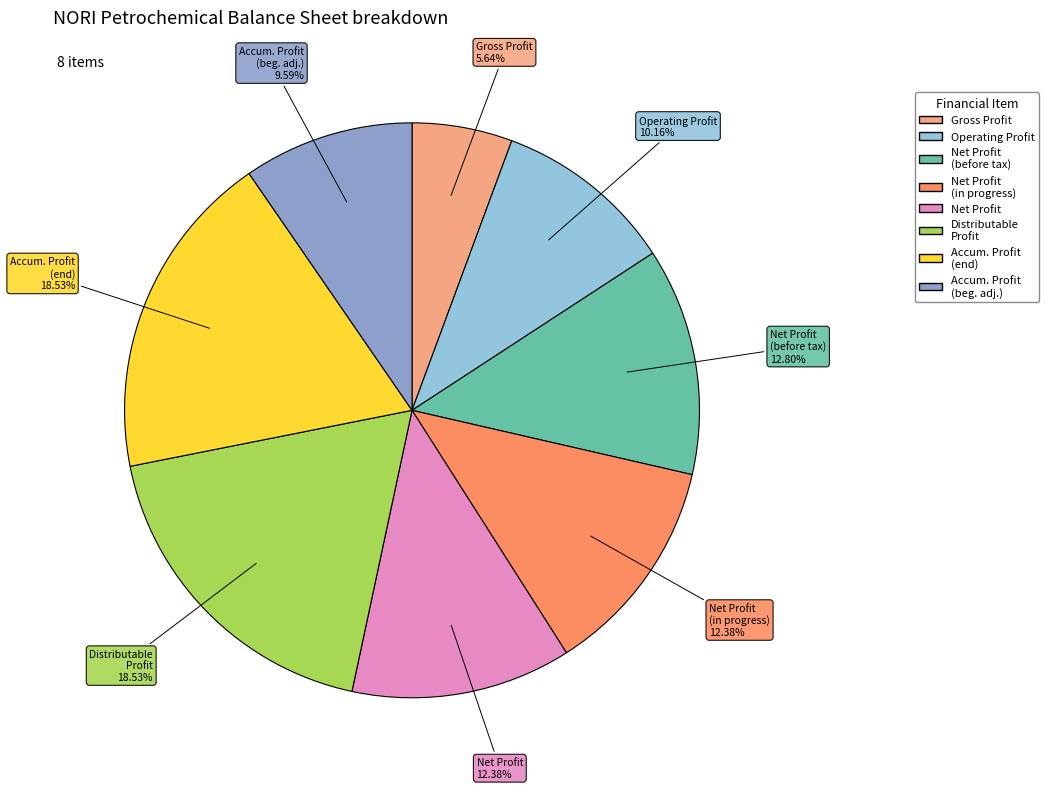

Which slice is the smallest?

Gross Profit